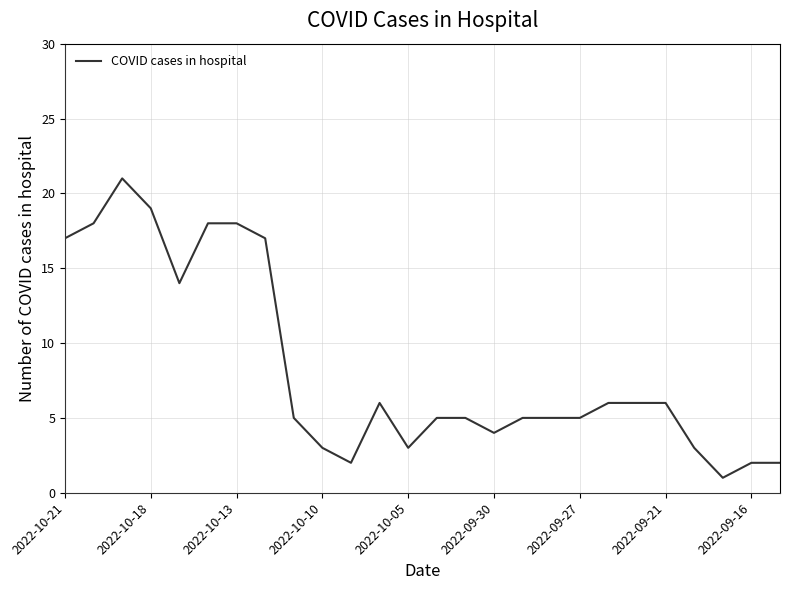

Reading right to left, list all the values displayed in this chart.

2	2	1	3	6	6	6	5	5	5	4	5	5	3	6	2	3	5	17	18	18	14	19	21	18	17